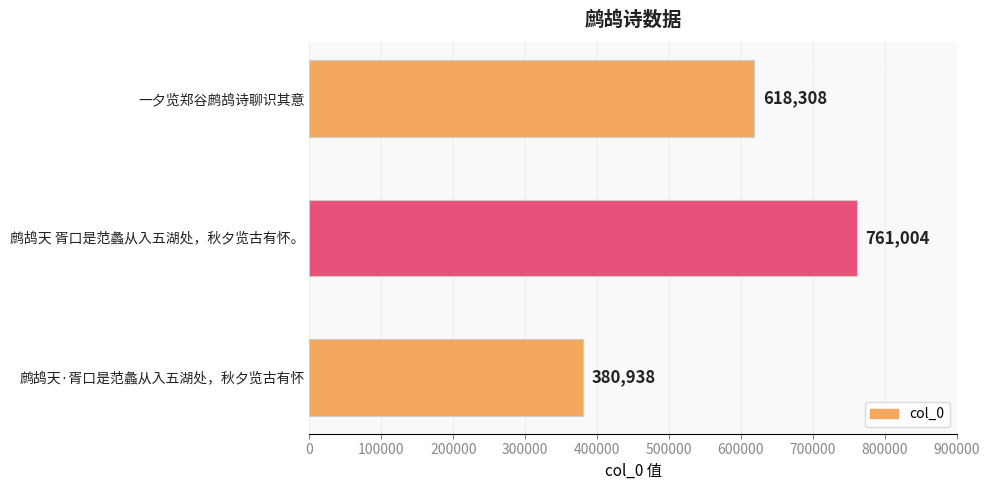

What is the value of the 1st bar from the top?

618308